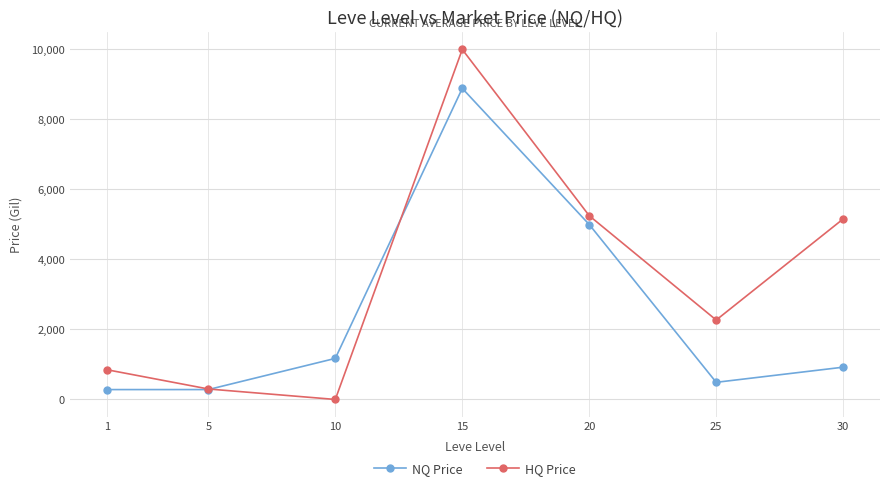

The value of HQ Price at 25 is 694.7. True or false?

False